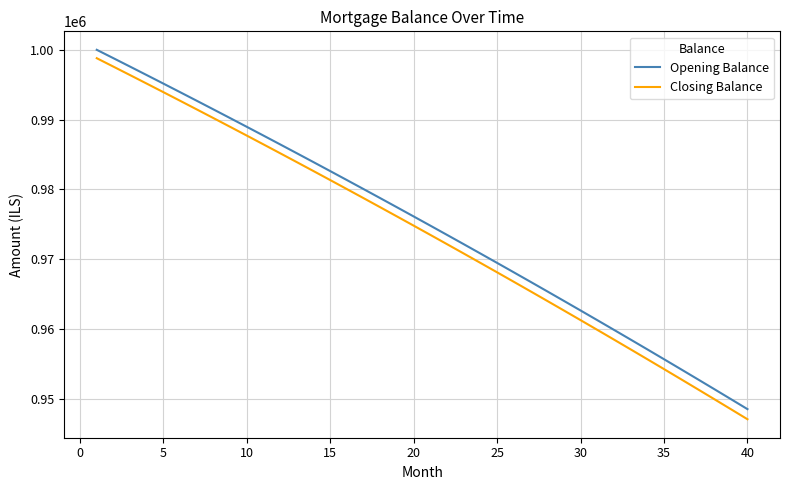

What is the minimum value for Closing Balance?

947105.2